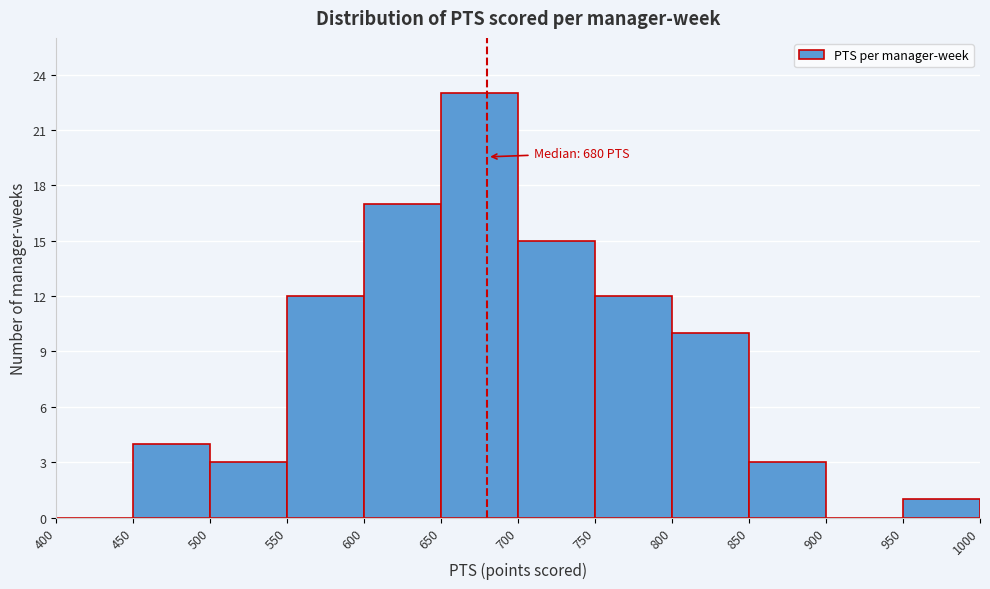

Over which range of the x-axis is the bar tallest?

650 to 700